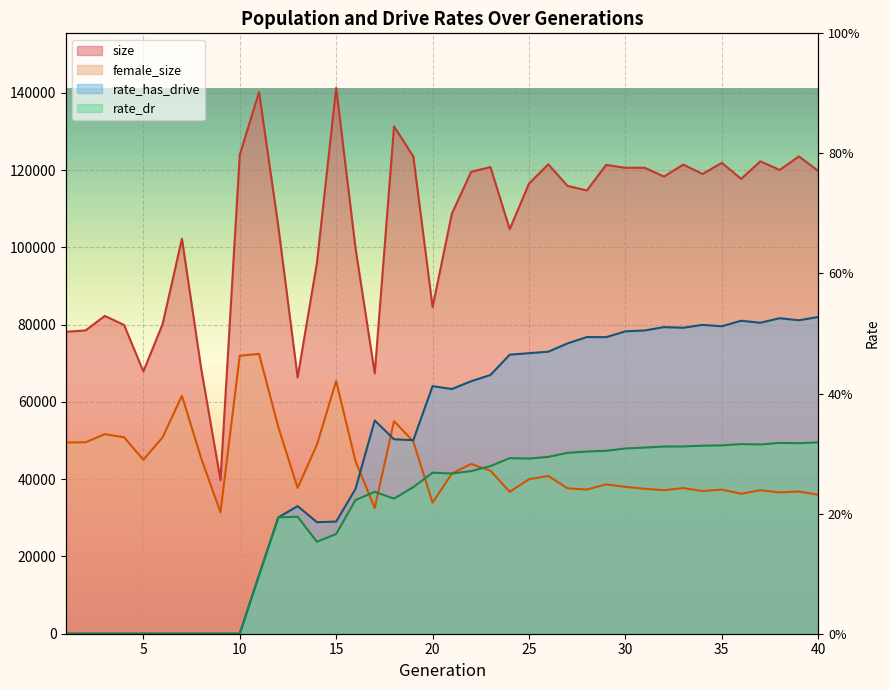

Where does the rate_has_drive series first go above 64096?

20